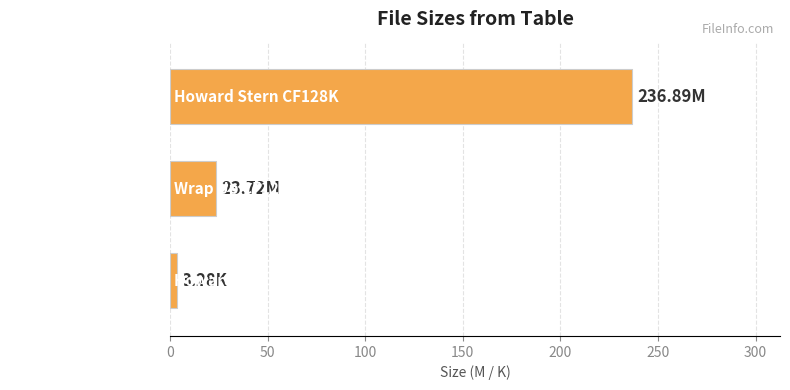

How many values are below 23?

1